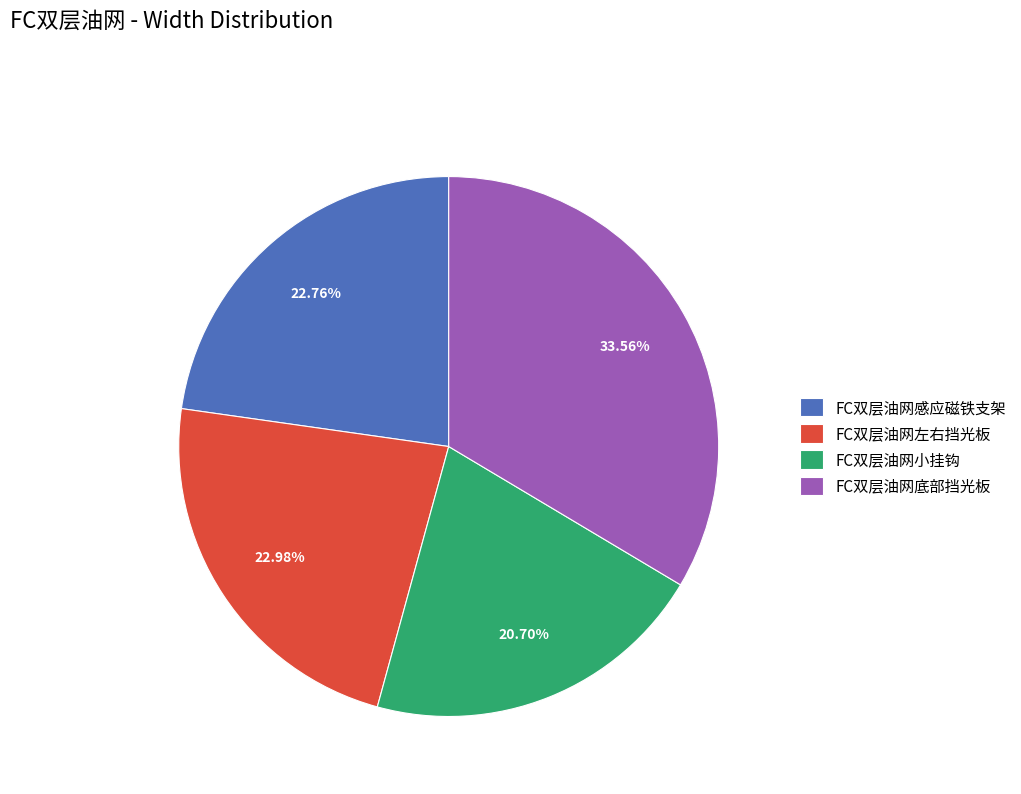

True or false: FC双层油网底部挡光板 accounts for 47% of the total.

False